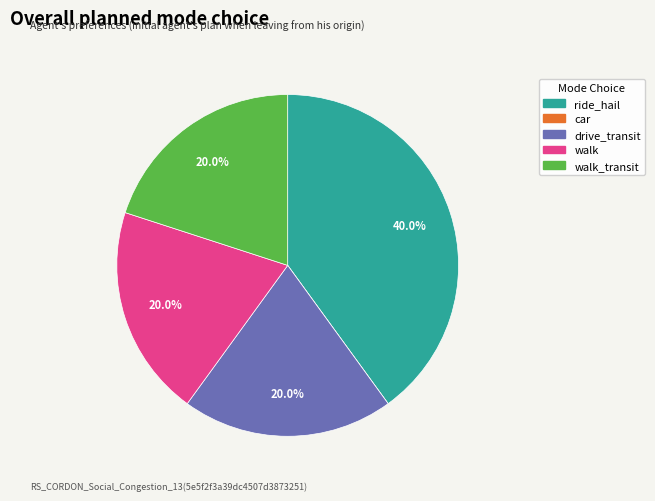

Is there a majority slice in this chart?

No